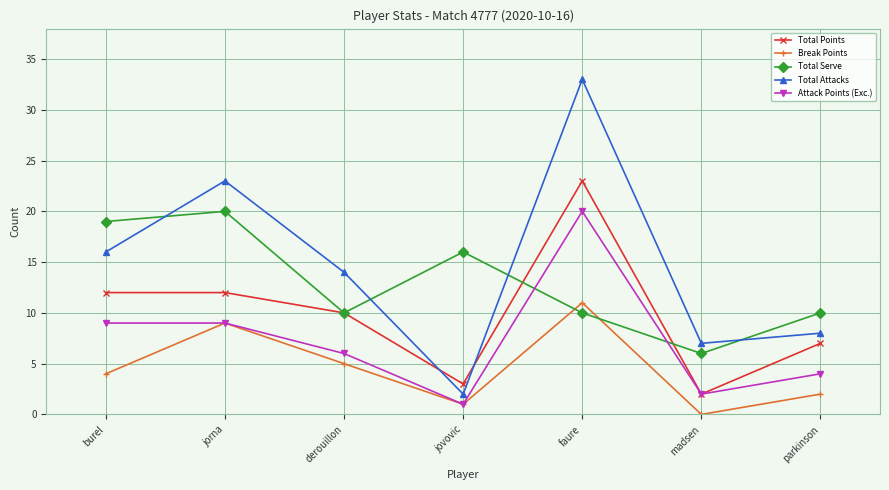

Which series has the largest total across all categories?

Total Attacks